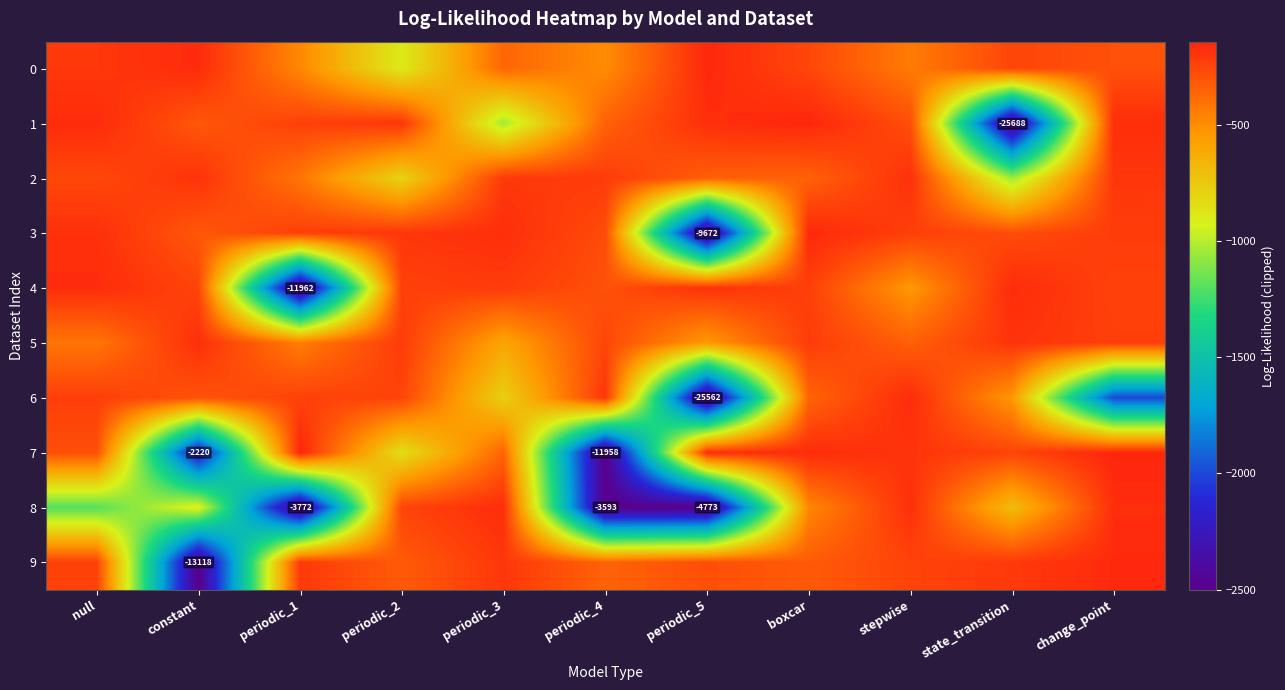

Which series changed the most between constant and change_point?

9